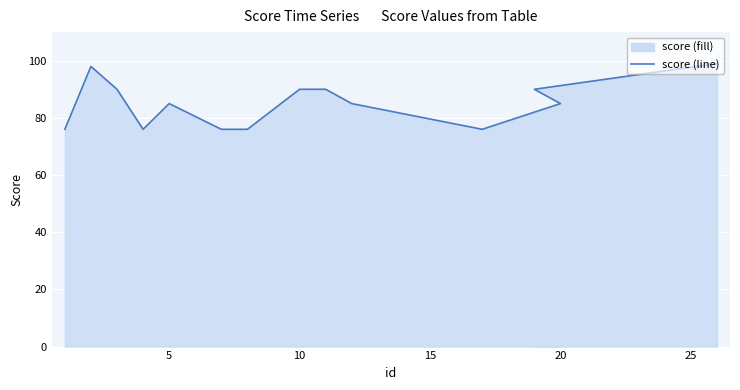

What is the maximum value shown in the chart?

99